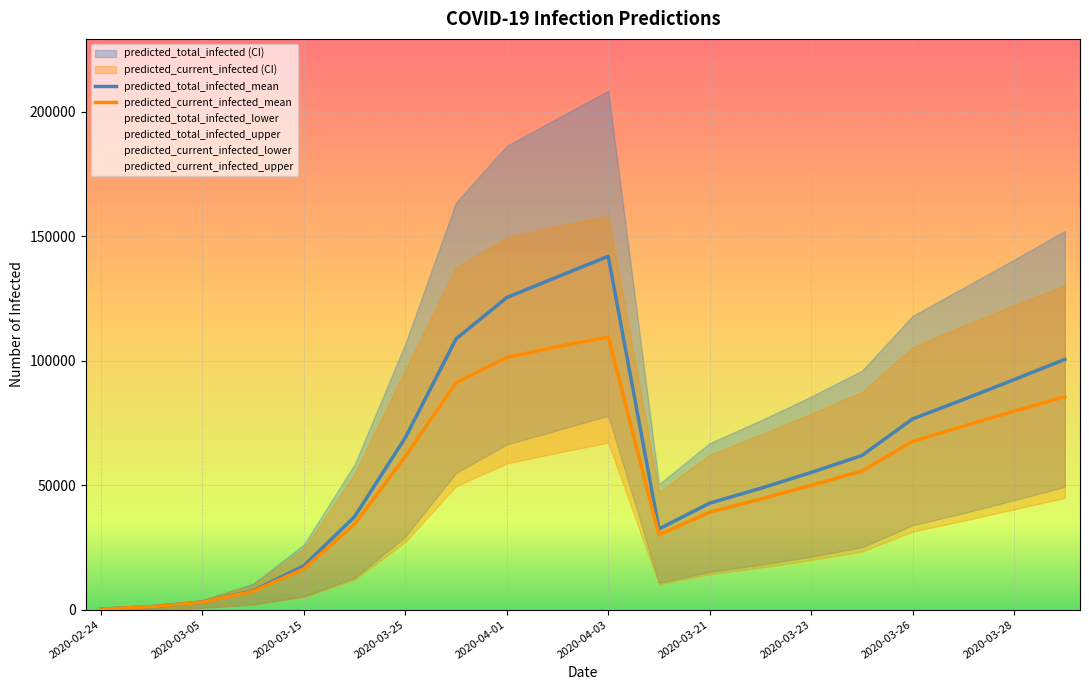

Reading left to right, extract all data points from this chart.

predicted_current_infected_lower: 50	300	769	2032	5008	12042	27218	49602	58740	63037	67103	10166	14264	16878	19922	23328	31354	35696	40281	44908
predicted_current_infected_mean: 200	1199	2979	7352	16418	34368	61555	91156	101289	105683	109533	30032	39177	44402	49936	55653	67602	73695	79725	85569
predicted_current_infected_upper: 250	1500	3847	10143	24640	54509	96410	137461	149553	154237	158038	47359	62204	70280	78692	87436	105394	114085	122337	130254
predicted_total_infected_lower: 50	300	769	2082	5308	12812	29301	54910	66334	72089	77879	10776	15205	18013	21301	25027	33880	38745	43950	49326
predicted_total_infected_mean: 200	1199	2979	7552	17616	37347	69107	108772	125394	133697	141956	32422	42782	48708	55097	61913	76623	84401	92387	100528
predicted_total_infected_upper: 250	1500	3847	10393	26140	58355	106802	163600	186305	197425	208446	50408	66905	75952	85579	95920	117989	129258	140556	152115